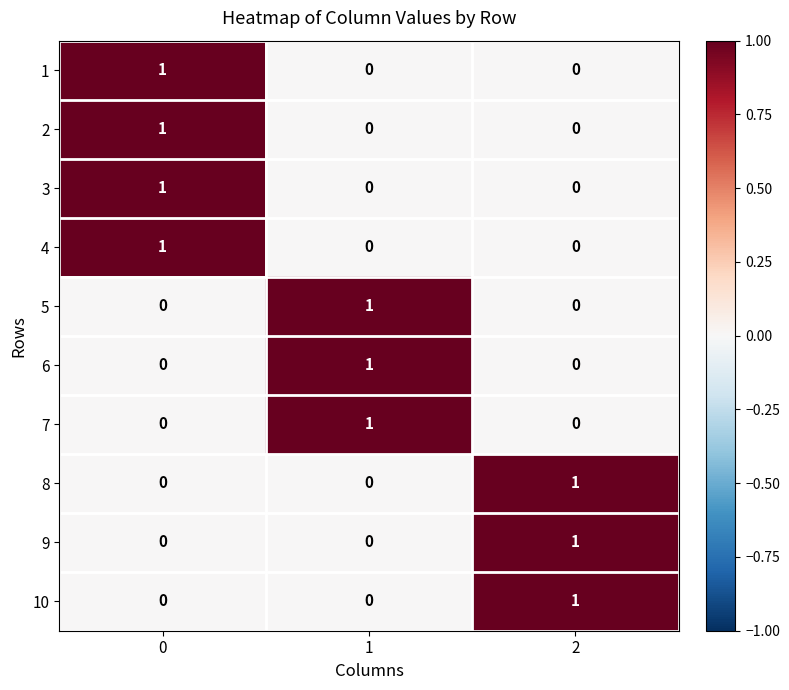

Reading left to right, transcribe all the data shown in this chart.

1: 1	0	0
2: 1	0	0
3: 1	0	0
4: 1	0	0
5: 0	1	0
6: 0	1	0
7: 0	1	0
8: 0	0	1
9: 0	0	1
10: 0	0	1